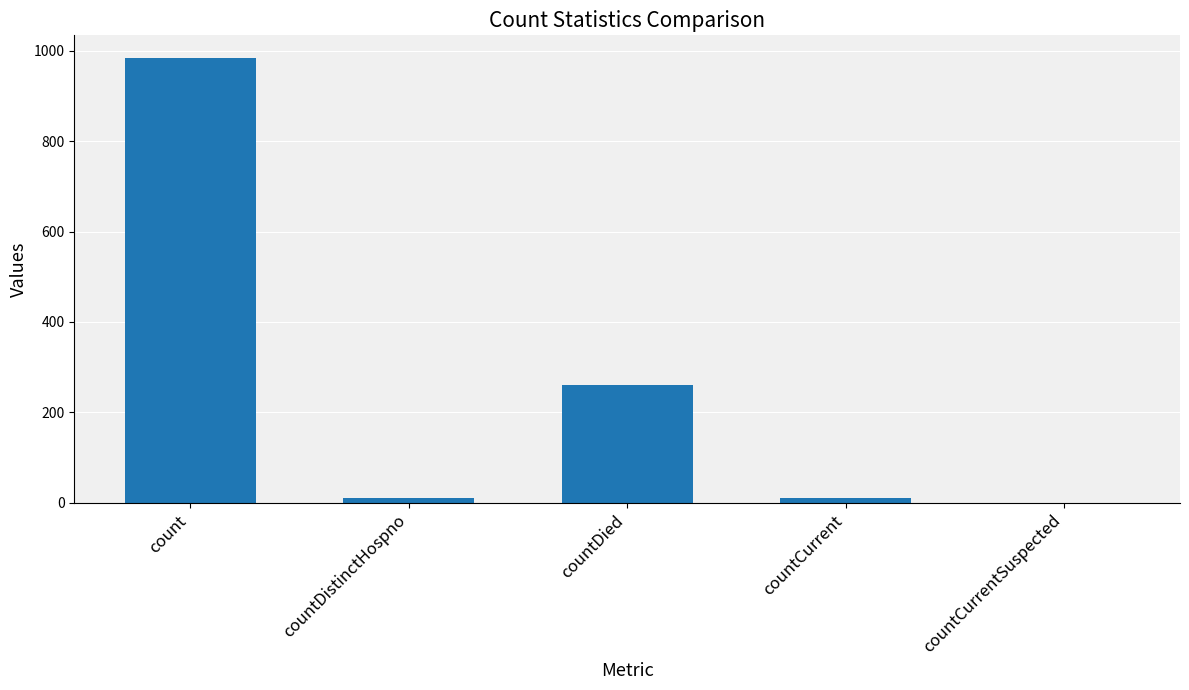

What is the sum of all values?

1267